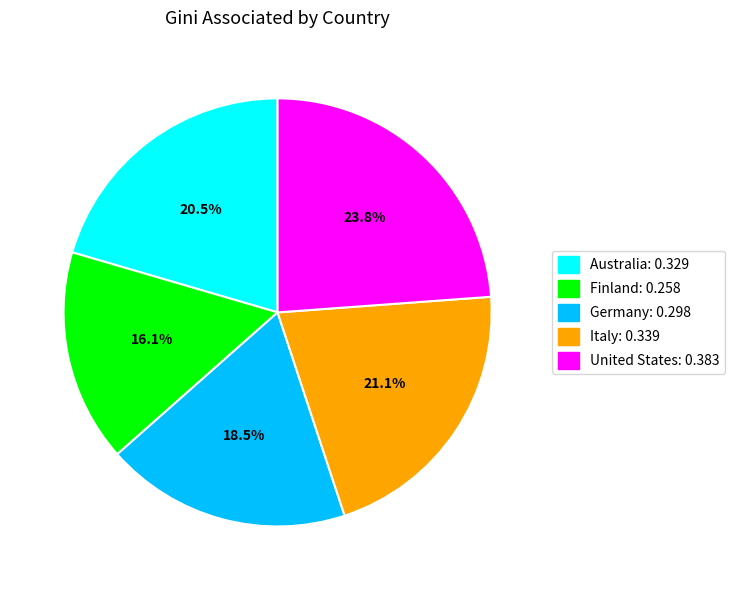

How many segments does this pie chart have?

5